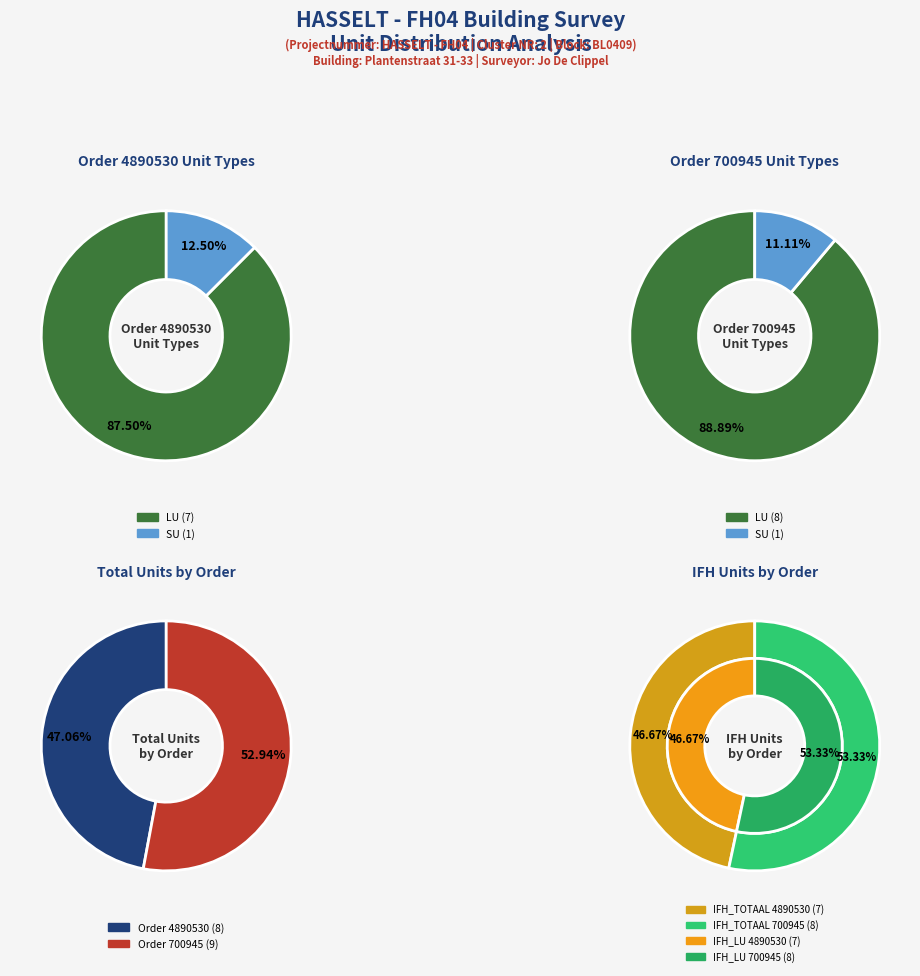

How many segments does this pie chart have?

2